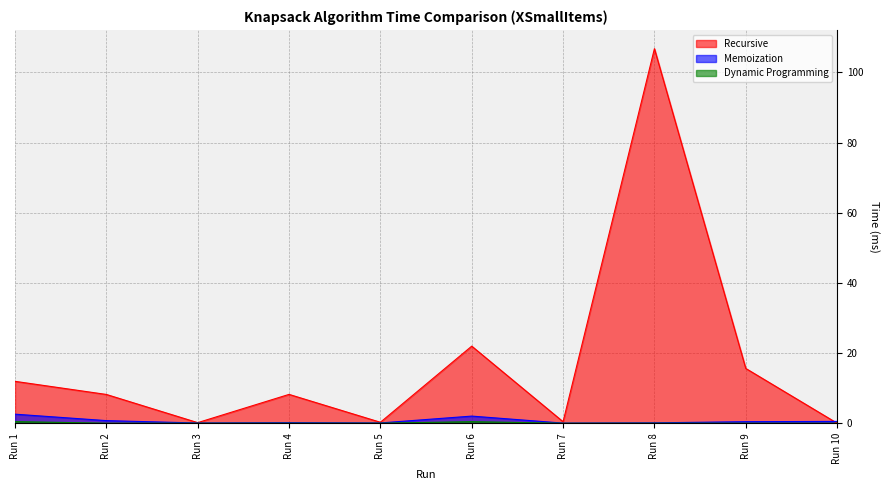

Is it true that Recursive equals 0.3 at Run 7?

False